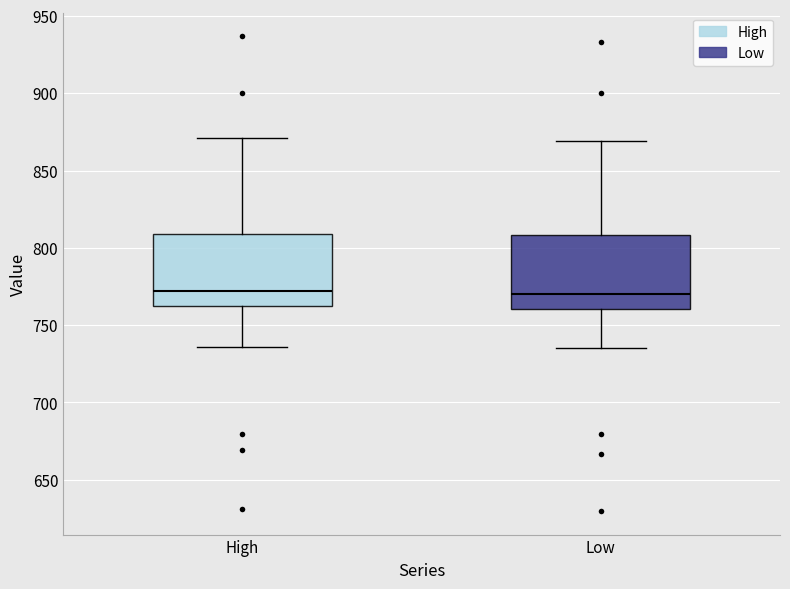

Reading left to right, read every box against the y-axis: the position of its median line, the range the box covers, and the ends of its whiskers. The values are not printed on the chart, so give them approximately, as read against the axis.

High: median 770, box 760 to 810, whiskers 735 to 870
Low: median 770, box 760 to 810, whiskers 735 to 870